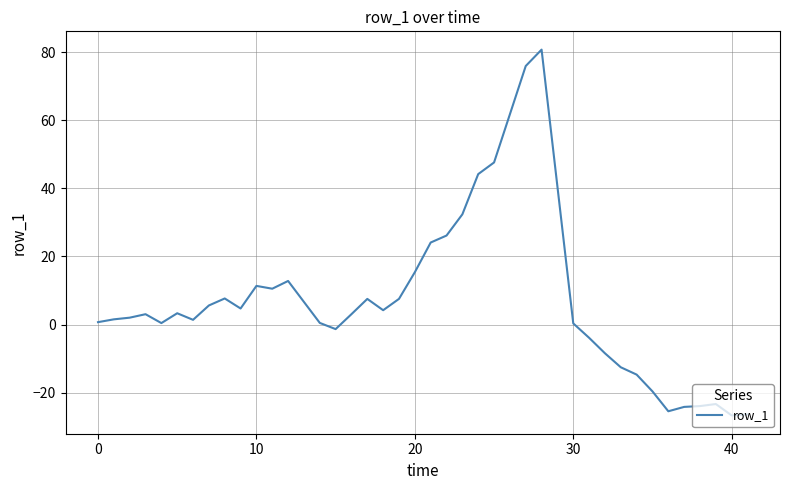

What is the difference between the maximum and minimum values?

107.5